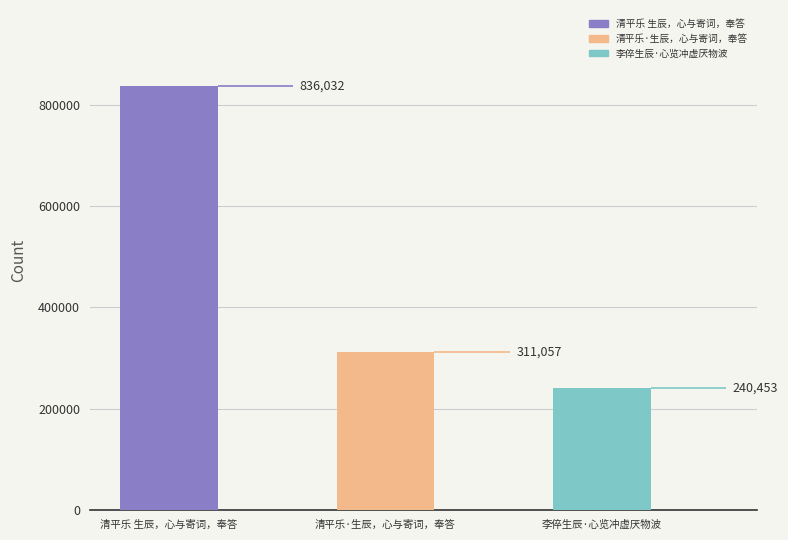

What is the minimum value shown in the chart?

240453